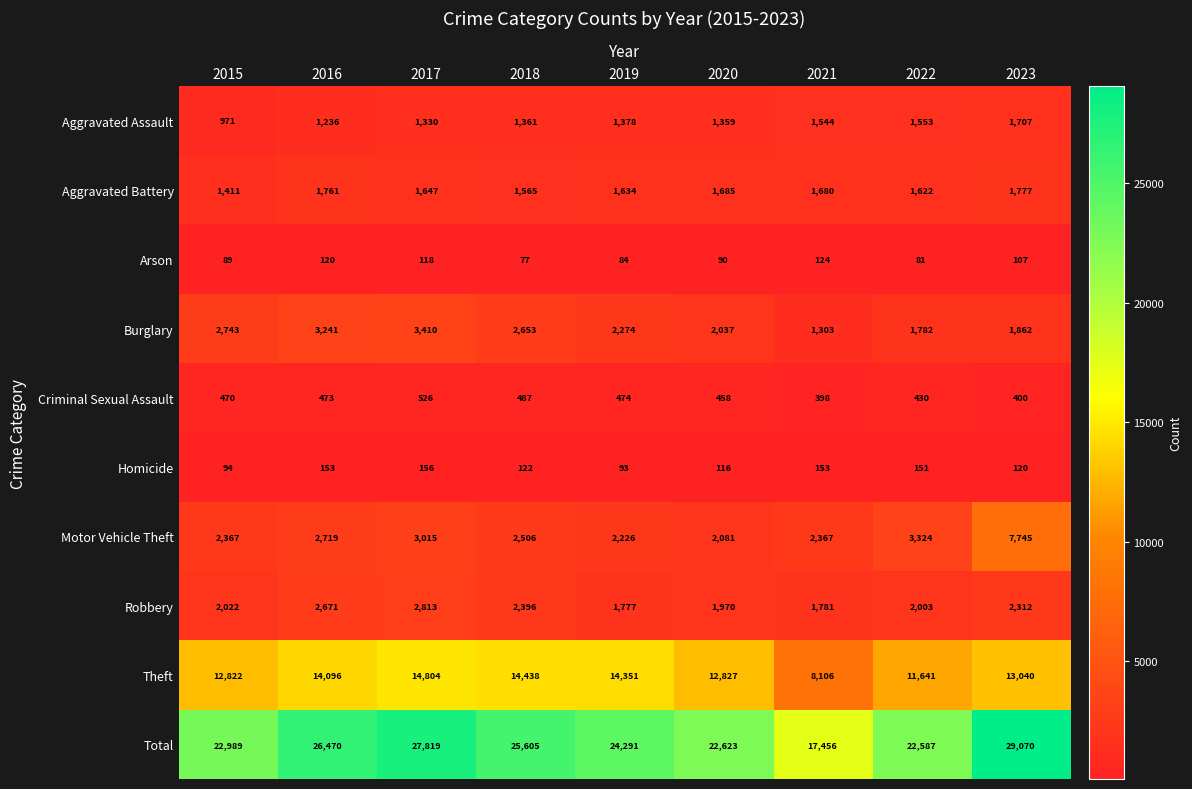

True or false: Burglary has a value of 2653 at 2018.

True